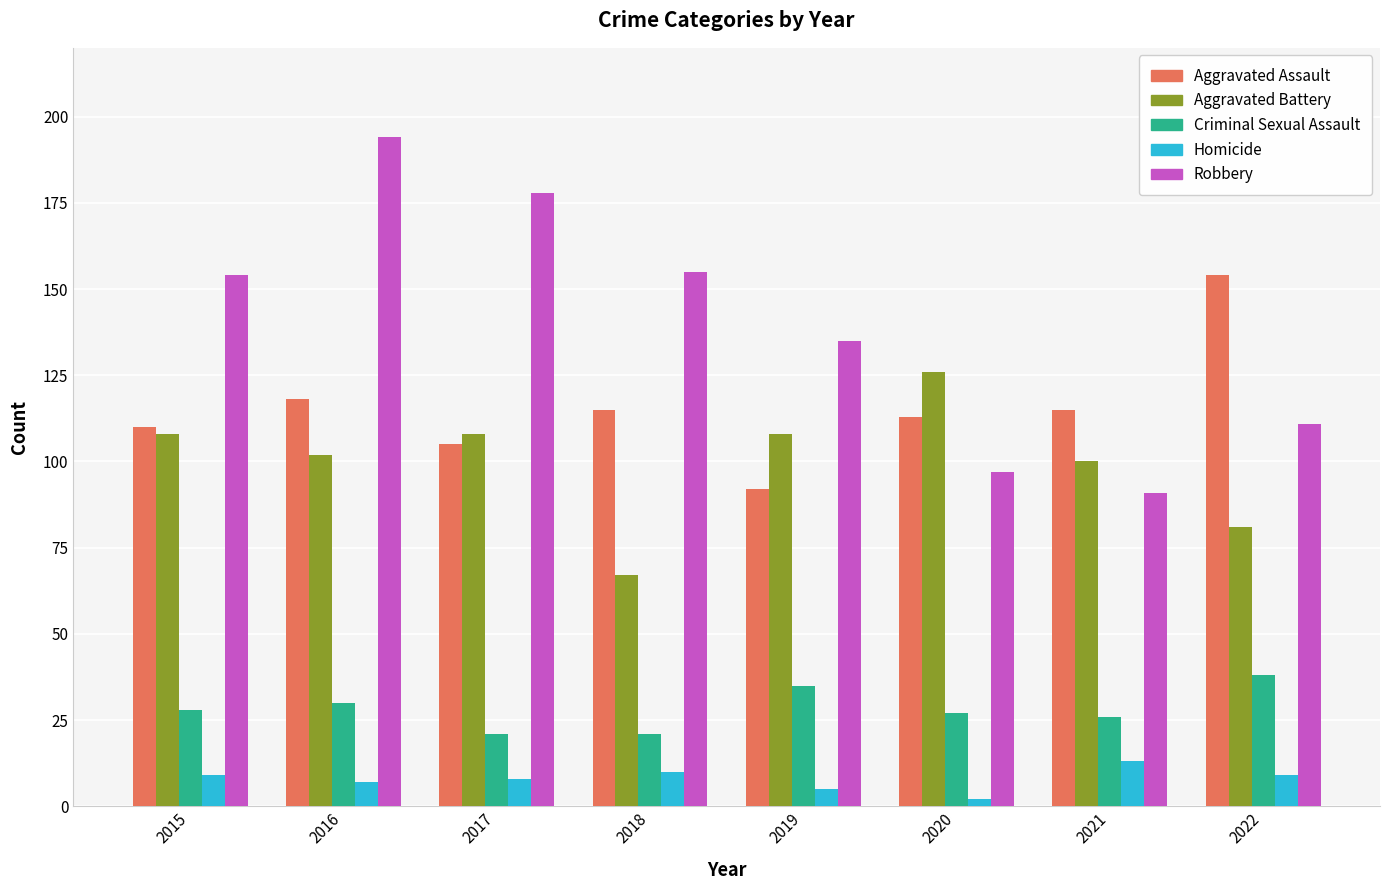

What value does the Criminal Sexual Assault series have at 2017, to the nearest 10?

20